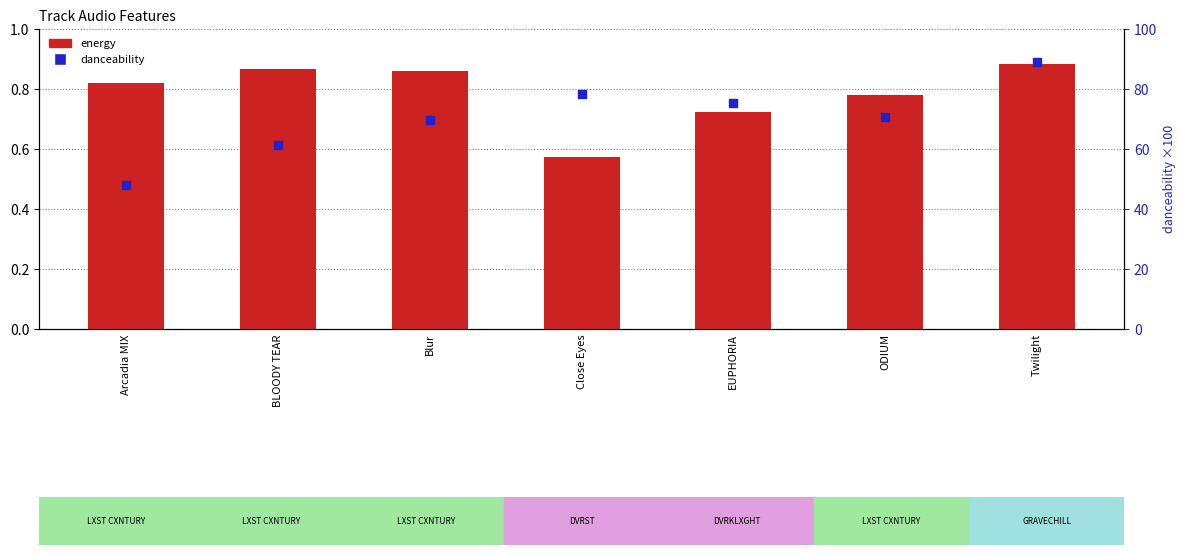

At how many categories does at least one series exceed 75?

3